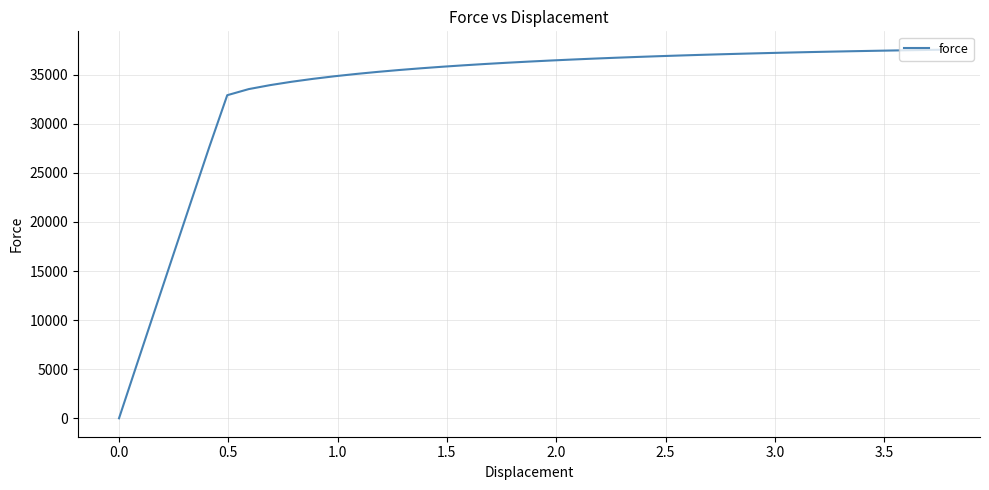

Is this an area chart (filled region under the line)?

No